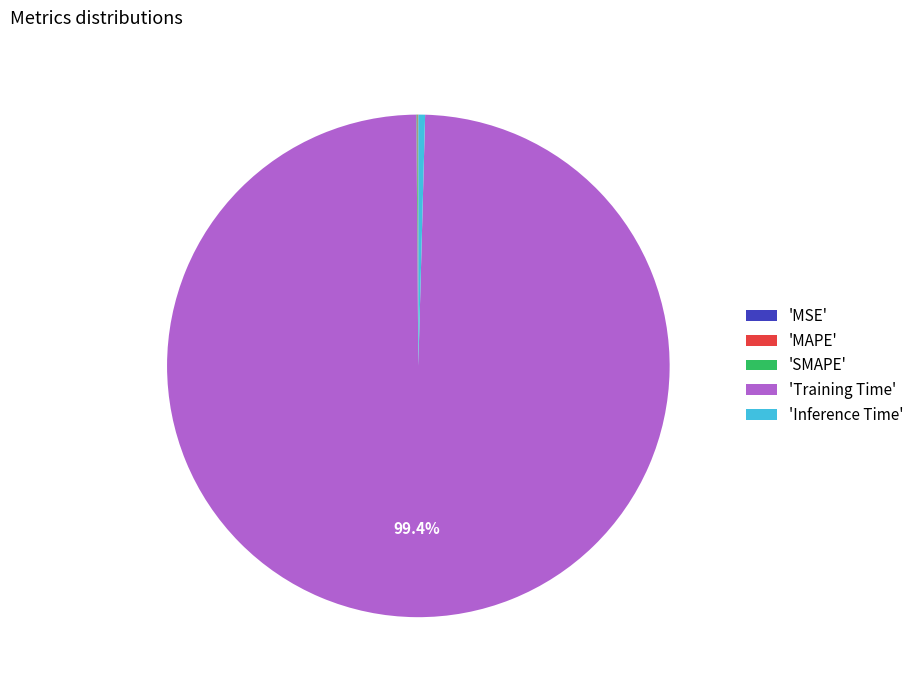

Which slice is the largest?

'Training Time'